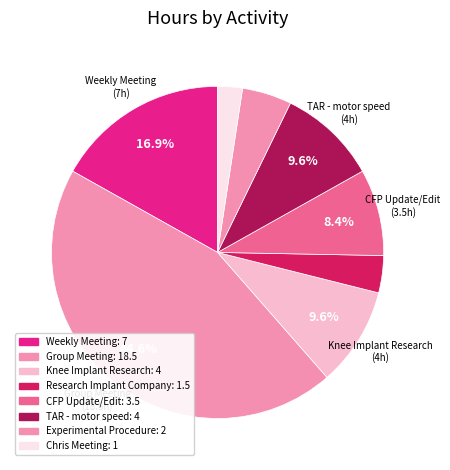

To the nearest percent, what portion does Weekly Meeting represent?

17%